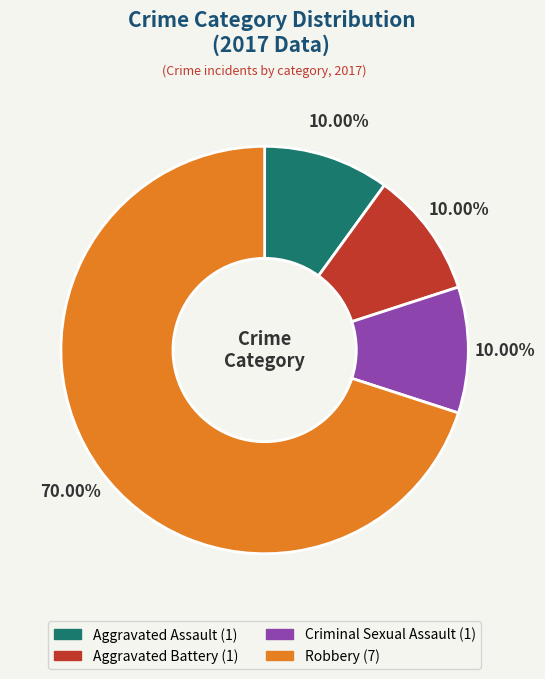

How many segments does this pie chart have?

4